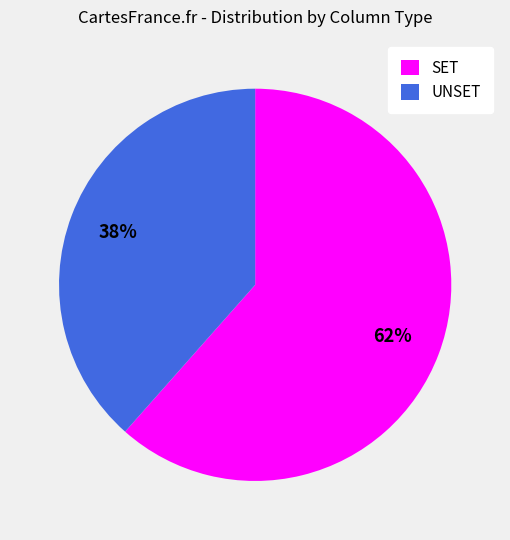

Is there a majority slice in this chart?

Yes